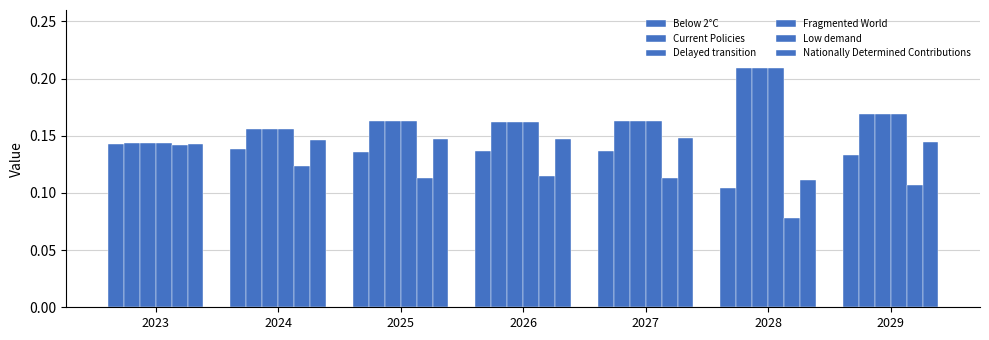

At which category does the chart reach its minimum across all series?

2028